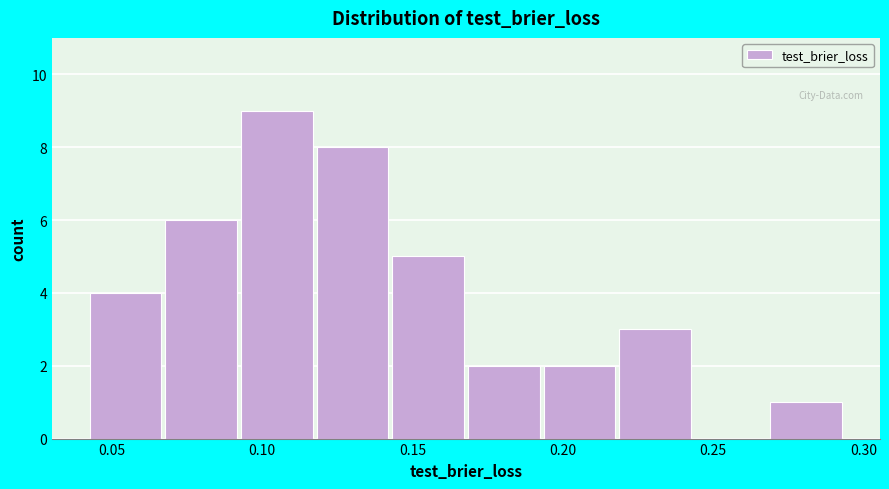

Reading left to right, list every bar in this chart as the range it spans on the x-axis followed by its height. Neither the bar edges nor the heights are printed on the chart, so give them approximately, as read against the axes.

0.045 to 0.070: 4
0.070 to 0.095: 6
0.095 to 0.120: 9
0.120 to 0.145: 8
0.145 to 0.170: 5
0.170 to 0.195: 2
0.195 to 0.220: 2
0.220 to 0.245: 3
0.245 to 0.270: 0
0.270 to 0.295: 1